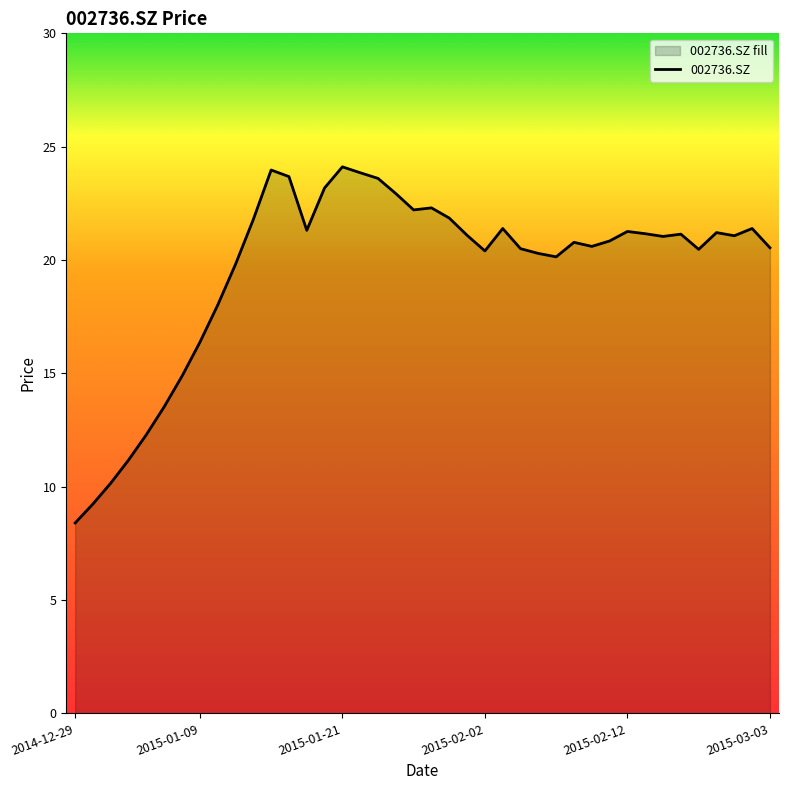

Which category has the lowest value across all series?

2014-12-29